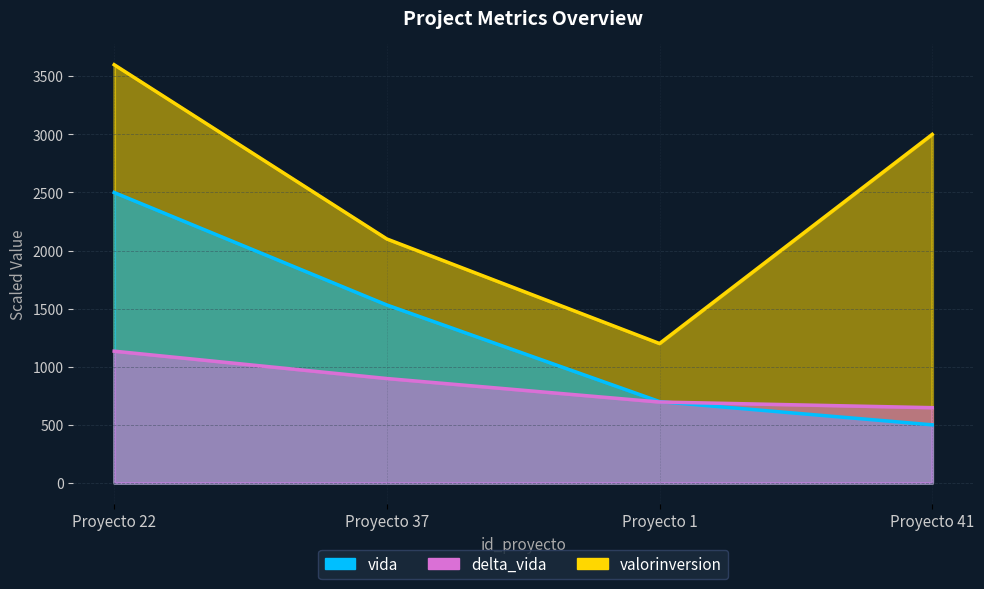

After their last crossing, which series has the higher values: vida or delta_vida?

delta_vida